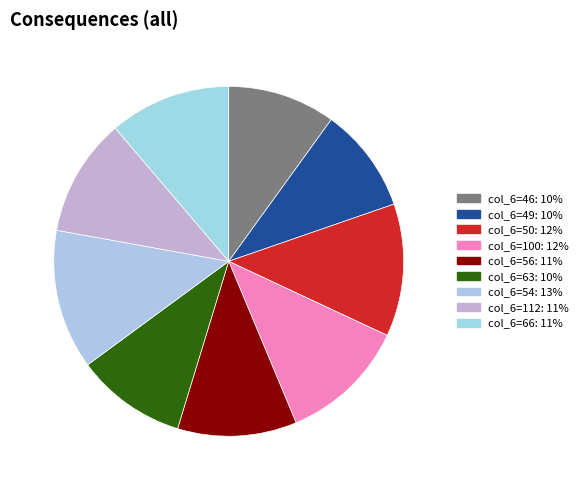

Count the number of slices in the pie.

9